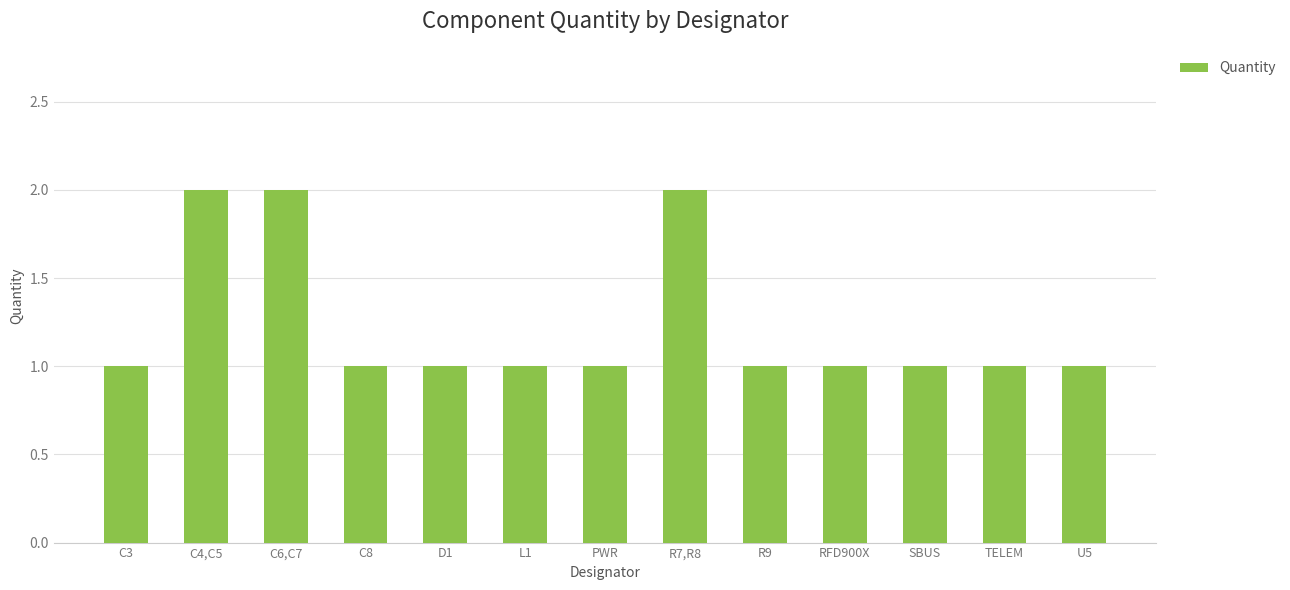

What is the smallest value displayed?

1